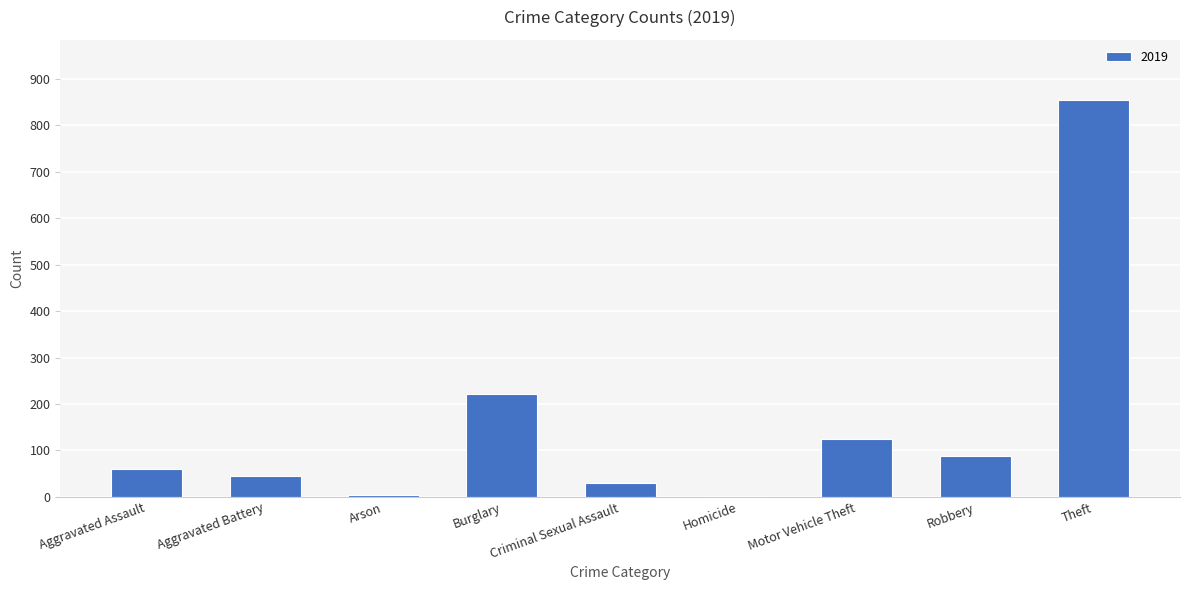

Count the number of categories in the chart.

9